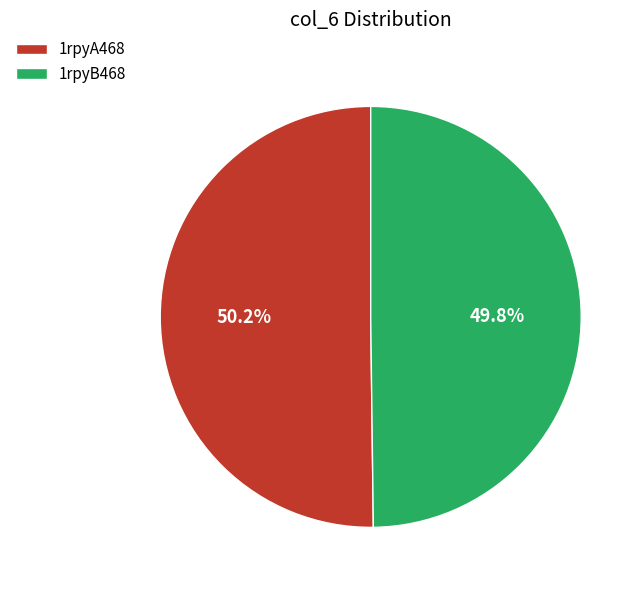

True or false: 1rpyA468 accounts for 50% of the total.

True